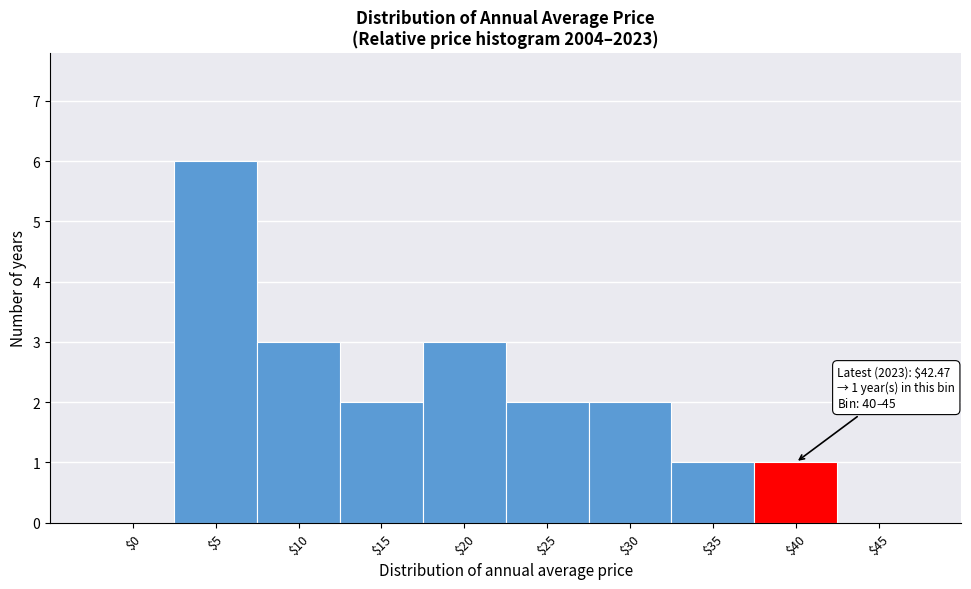

What is the sum of all values?

20